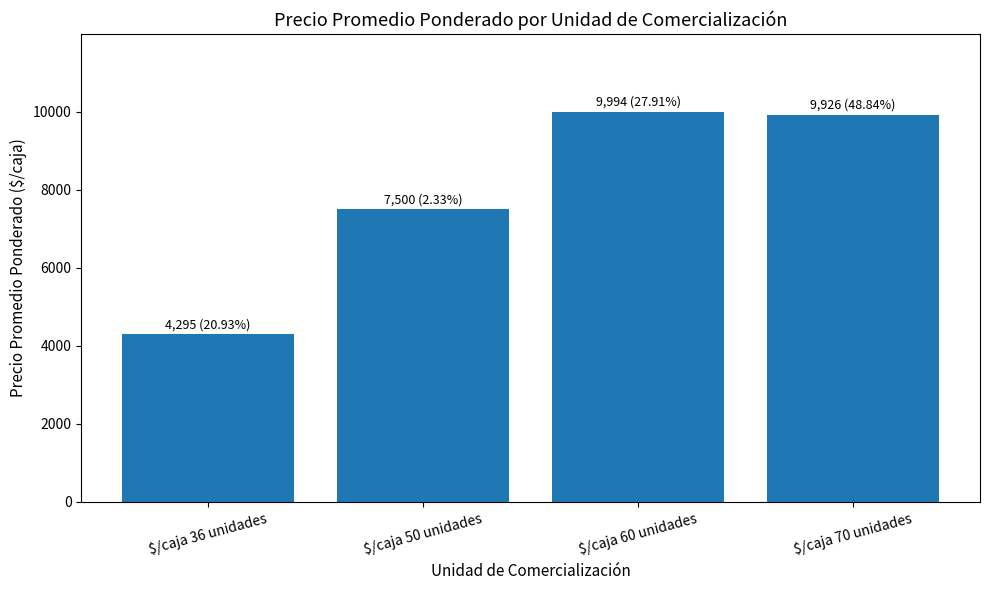

What is the label of the 2nd bar from the left?

$/caja 50 unidades